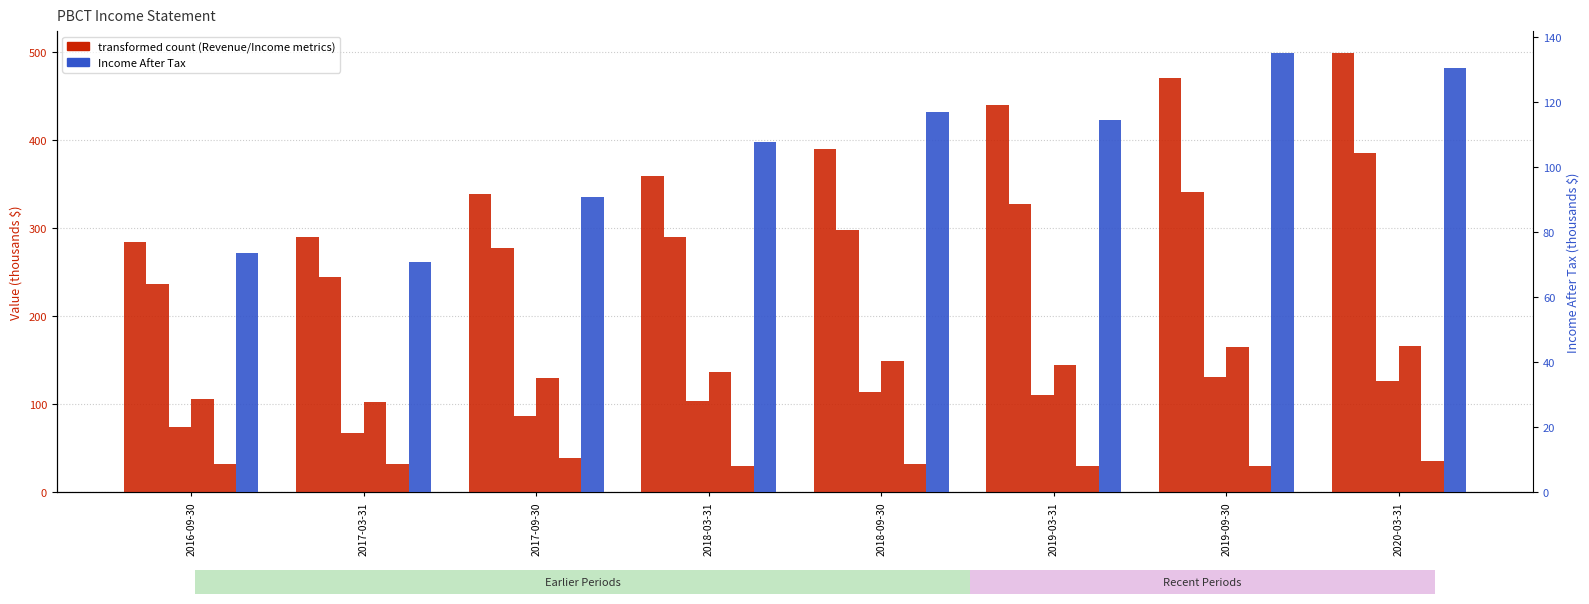

Is it true that Income Tax Expense equals 55.5 at 2020-03-31?

False